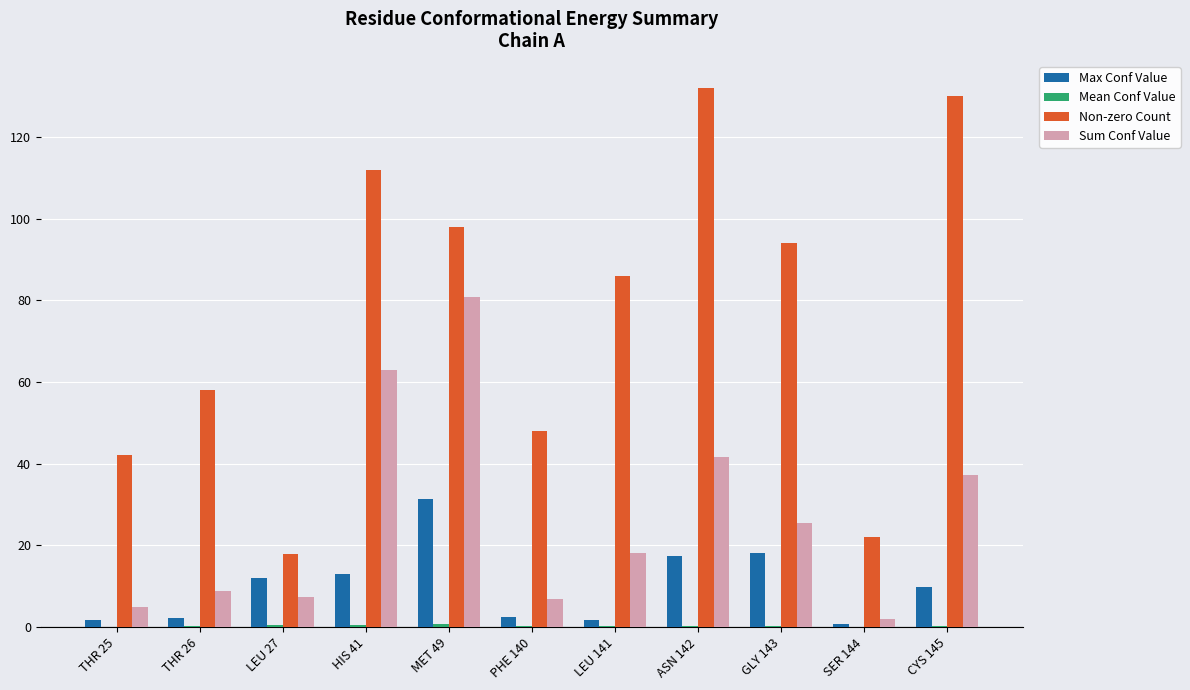

Where does the Sum Conf Value series first go above 18?

HIS 41